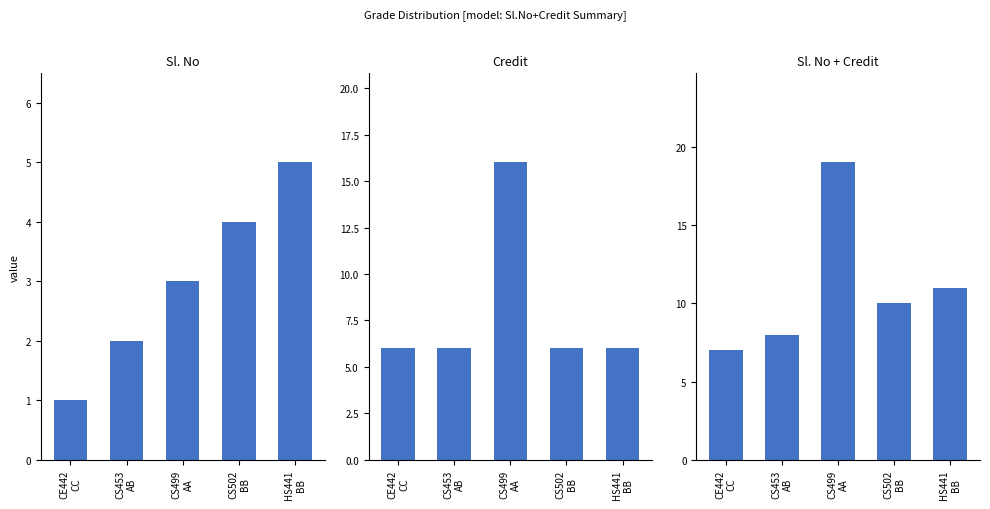

What is the difference between the maximum and minimum values in the Credit series?

10